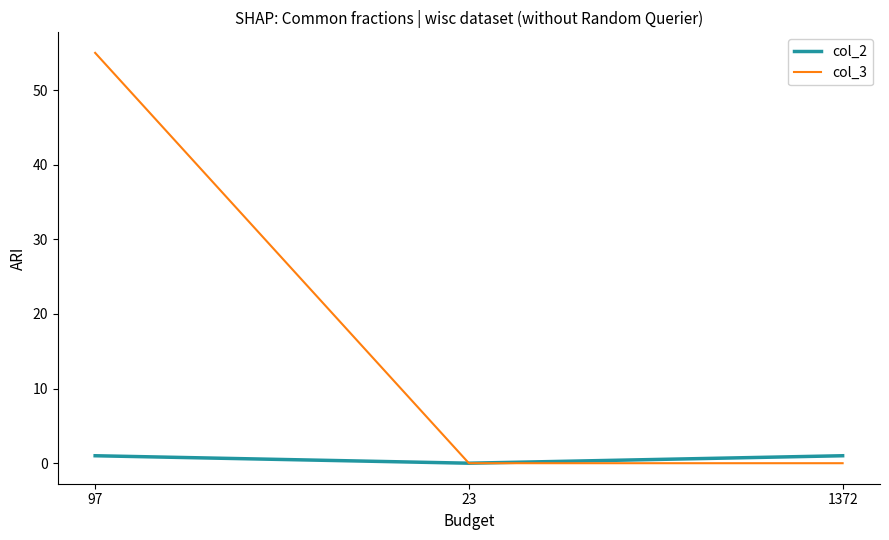

What is the difference between the maximum and minimum values in the col_3 series?

55